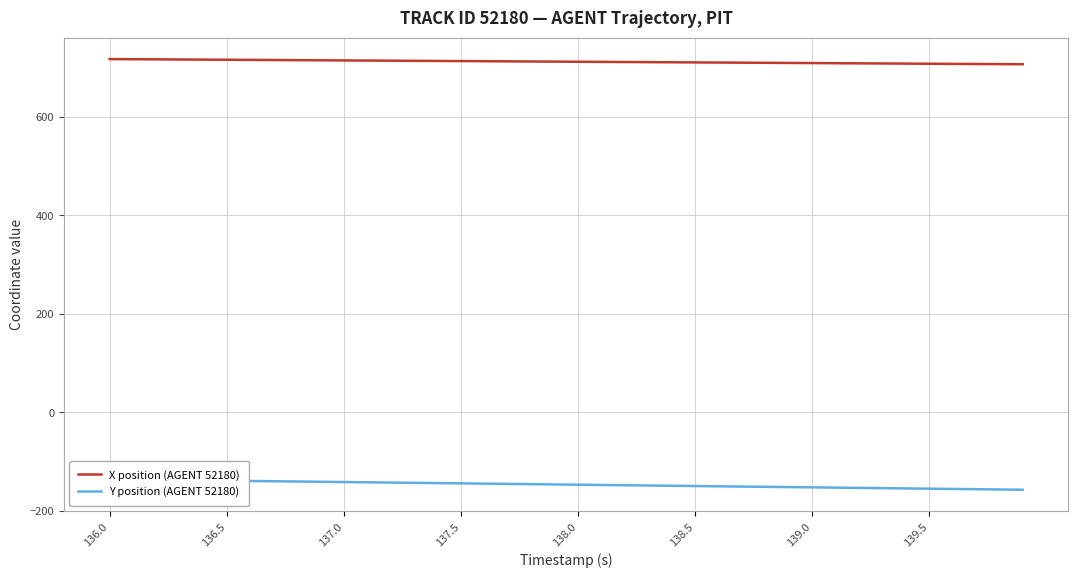

What is the lowest value of the X position (AGENT 52180) series?

707.0